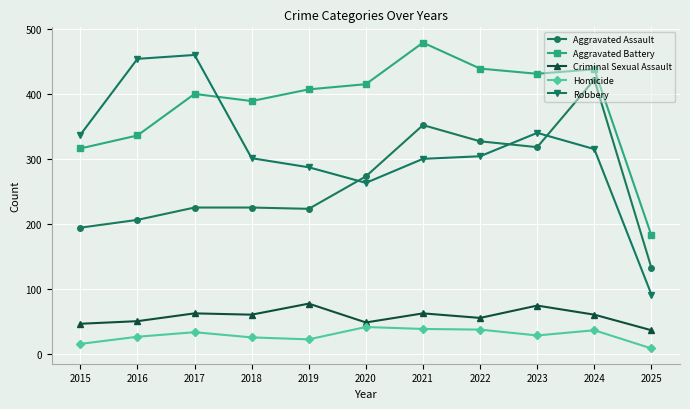

At 2023, list the series in order from smallest to largest.

Homicide, Criminal Sexual Assault, Aggravated Assault, Robbery, Aggravated Battery